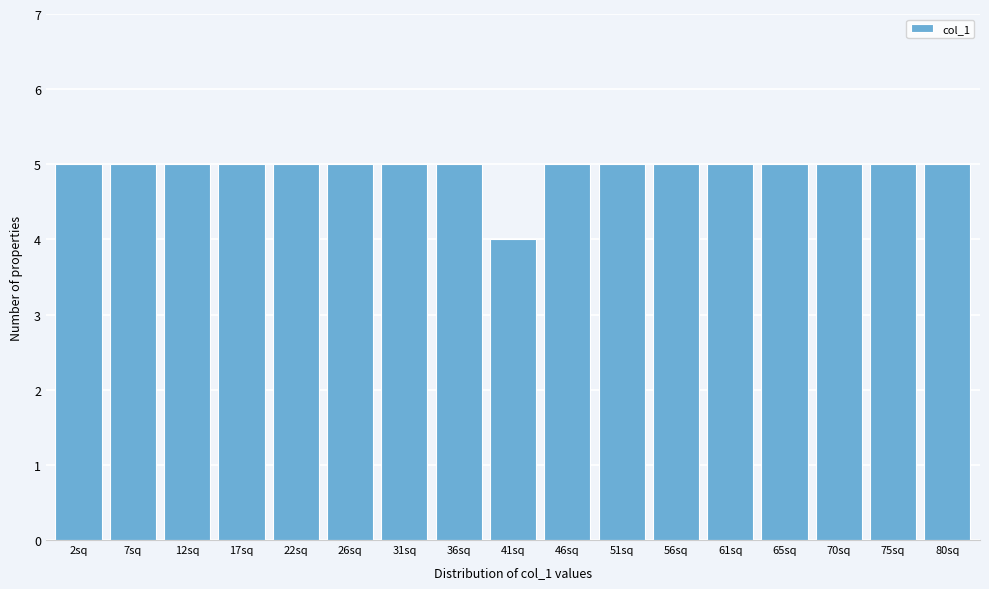

Reading left to right, extract all data points from this chart.

2sq=5	7sq=5	12sq=5	17sq=5	22sq=5	26sq=5	31sq=5	36sq=5	41sq=4	46sq=5	51sq=5	56sq=5	61sq=5	65sq=5	70sq=5	75sq=5	80sq=5